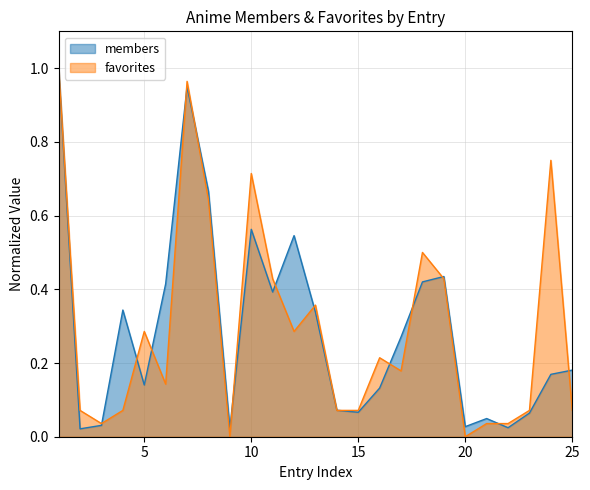

Rank the series by their average value, from highest to lowest.

favorites, members